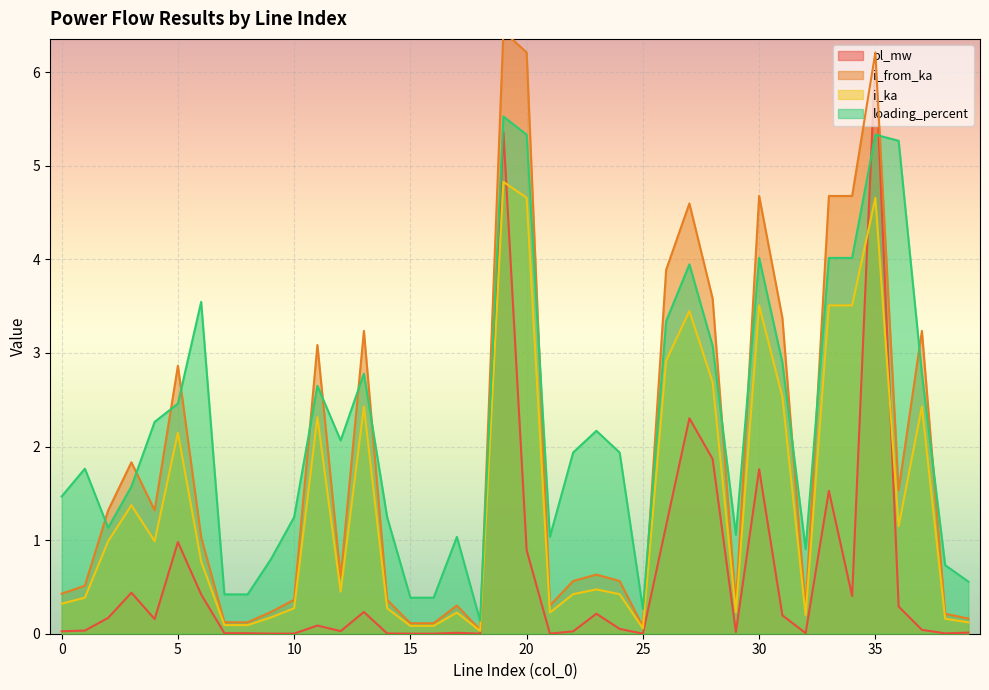

What is the highest value of the i_from_ka series?

6.4